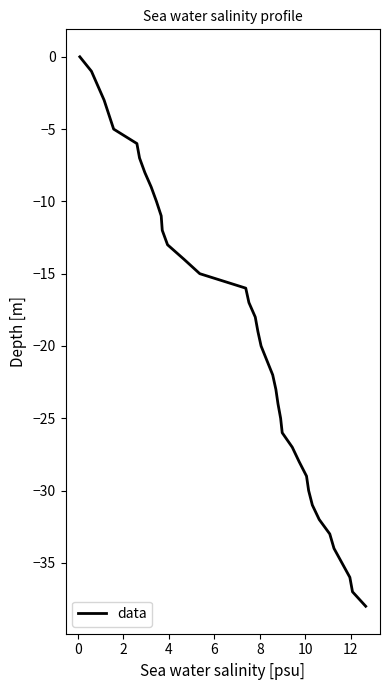

What is the minimum value shown in the chart?

-38